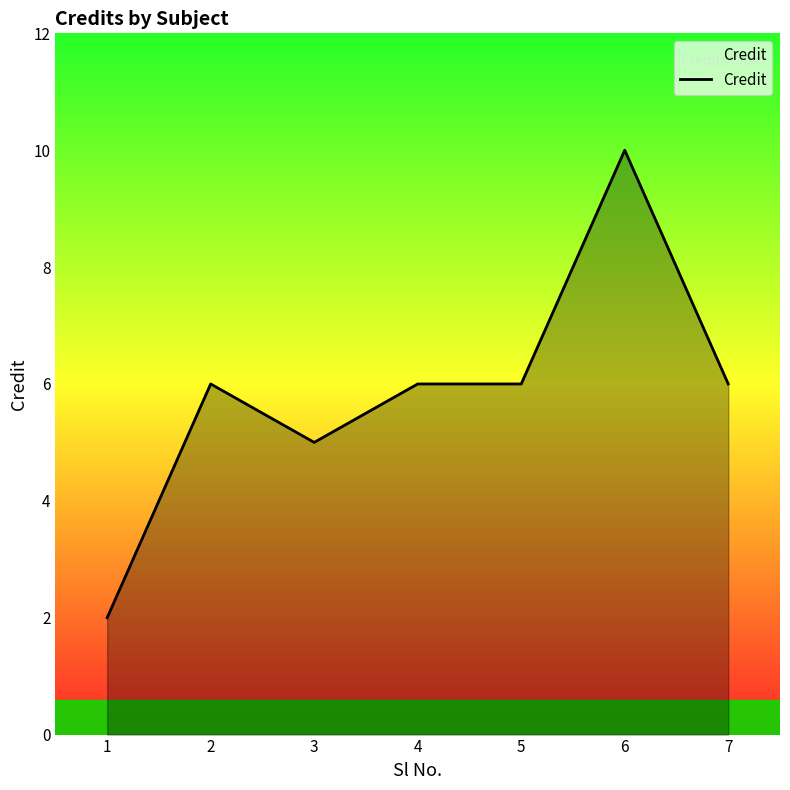

Which has a higher value, 5 or 6?

6